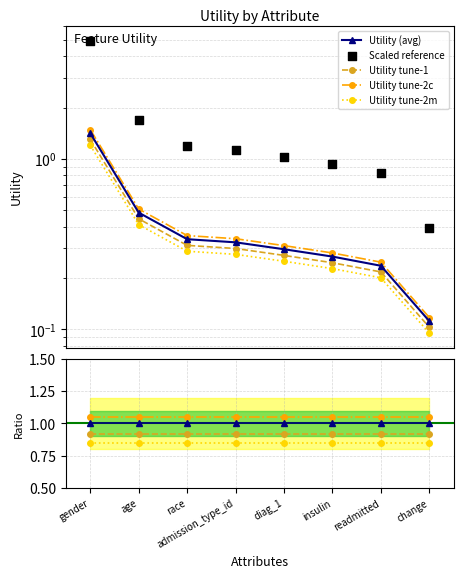

Which has a higher value, age or readmitted?

age